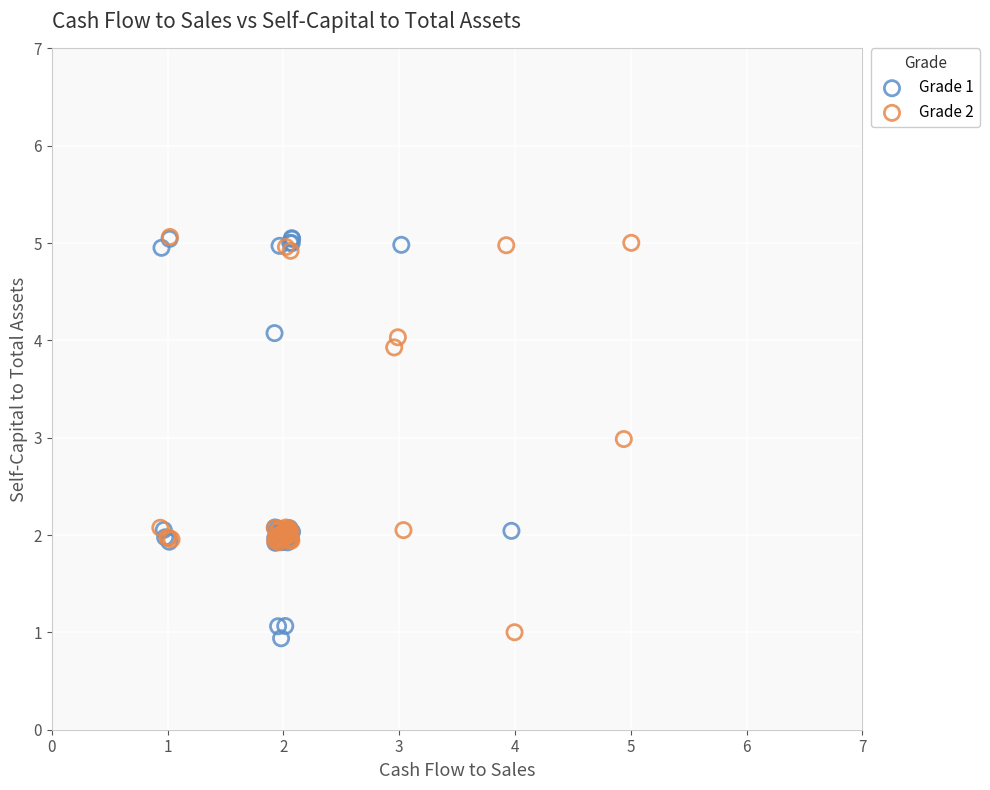

Which series reaches the minimum Y coordinate?

Grade 1